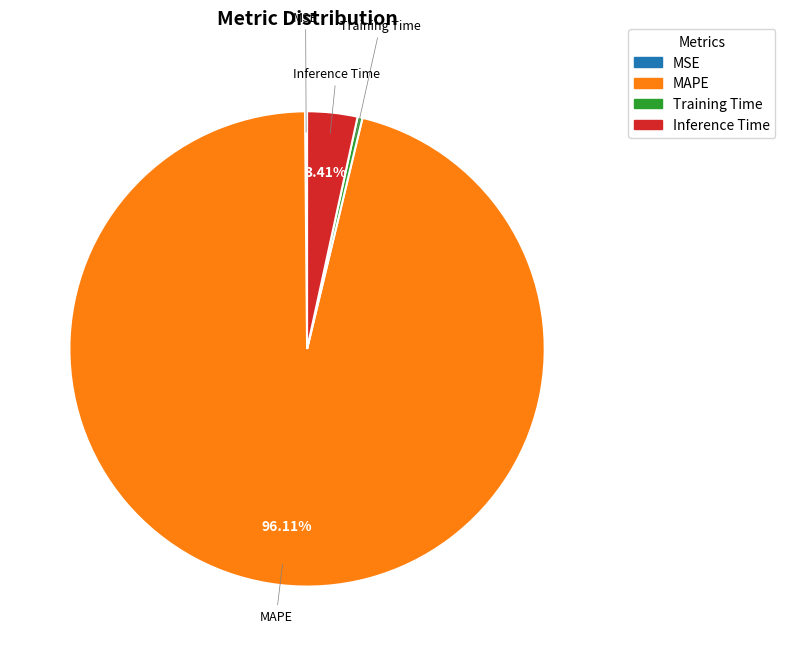

Which category has the biggest portion of the pie?

MAPE